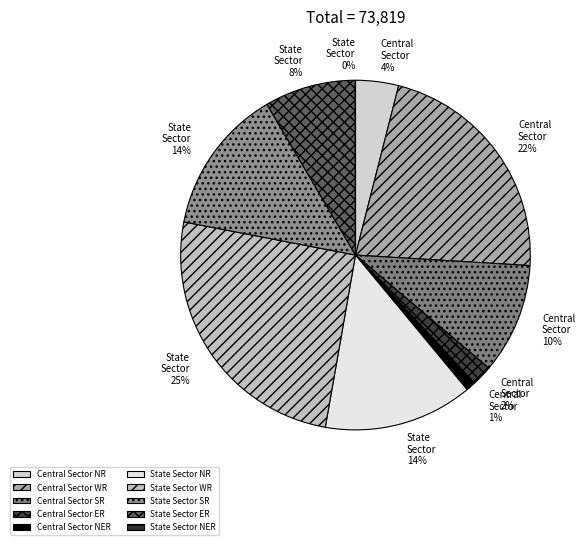

How many segments does this pie chart have?

10